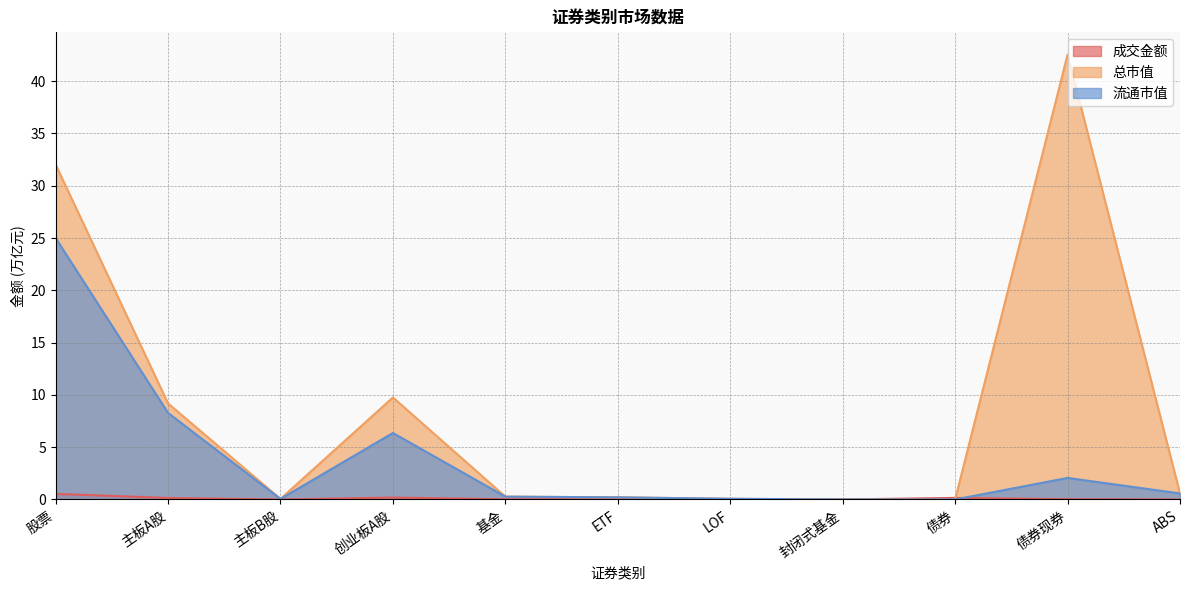

What is the difference between the highest and lowest values at 股票?

31.5